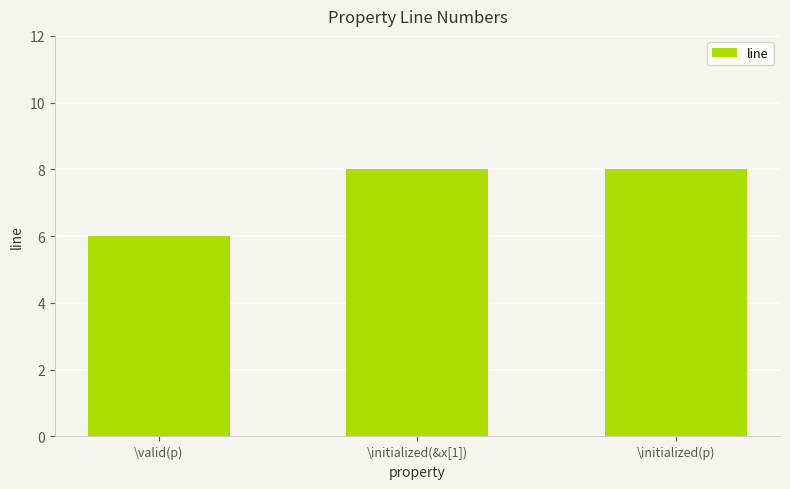

What is the label of the 3rd bar from the right?

\valid(p)